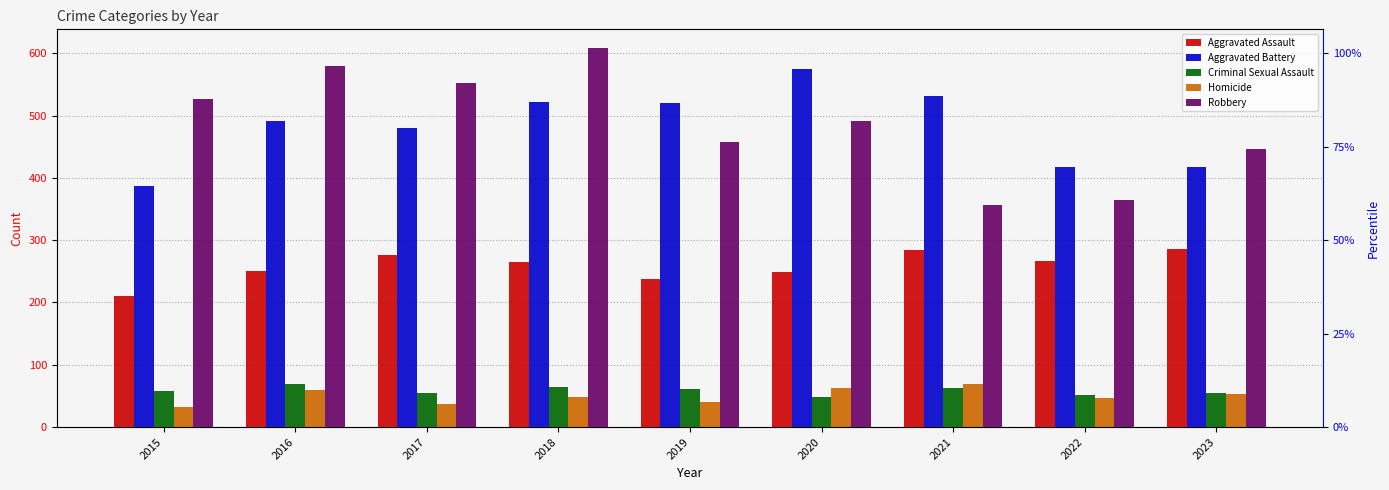

Is it true that Aggravated Battery equals 480 at 2017?

True